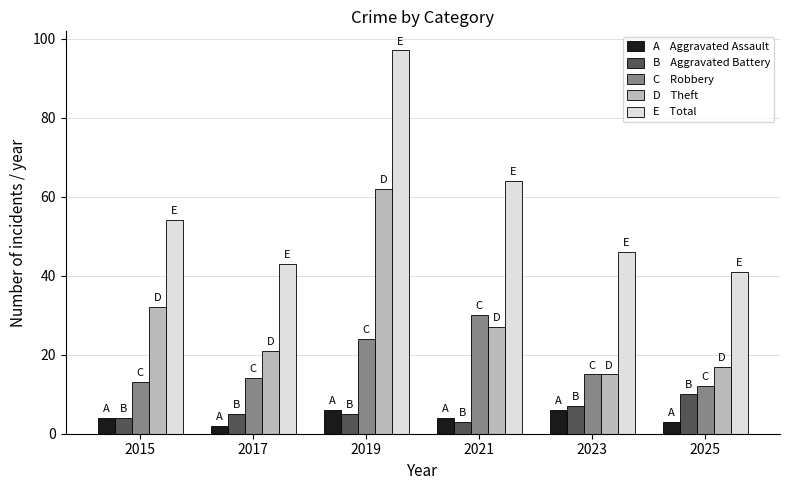

How many bars are there in each group?

5